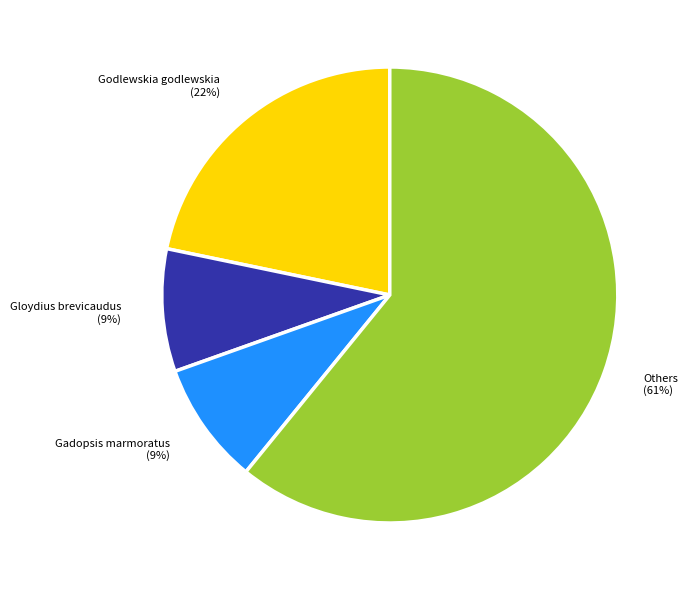

Is there any slice that represents more than half of the pie?

Yes